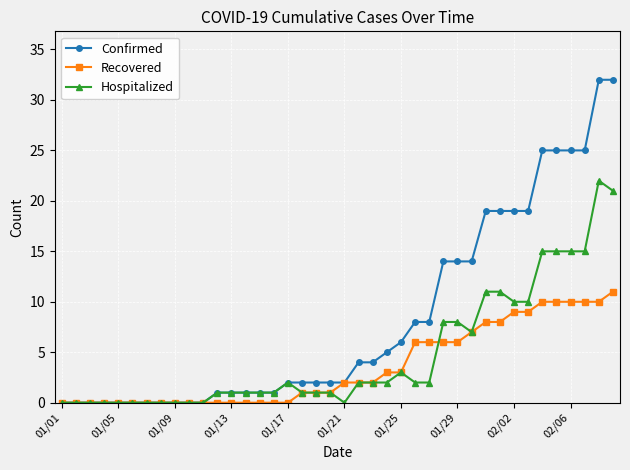

Which series has the largest total across all categories?

Confirmed